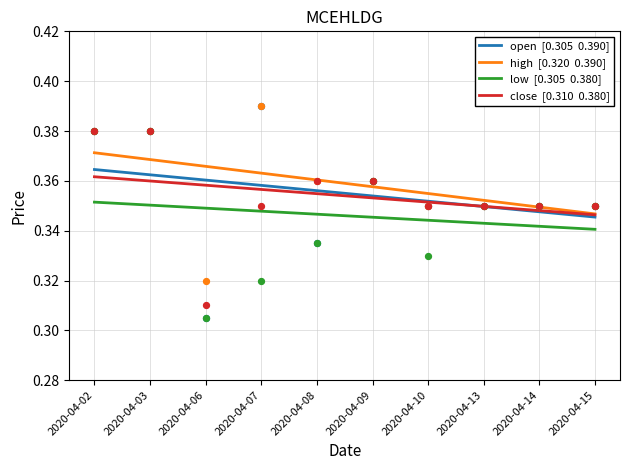

Which series contains the highest Y value?

high  [0.320  0.390]